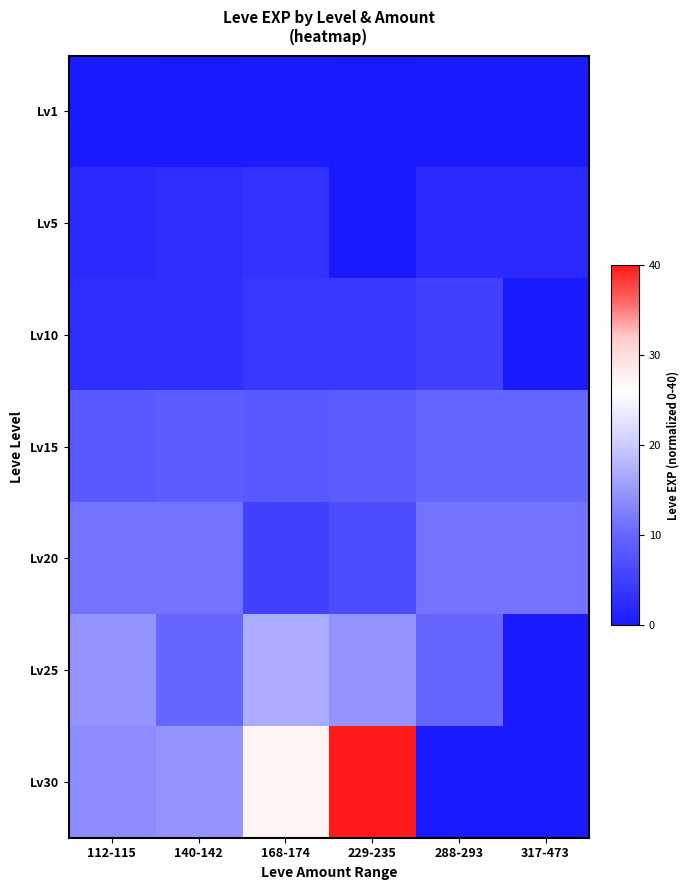

Between 140-142 and 229-235, which is larger?

140-142